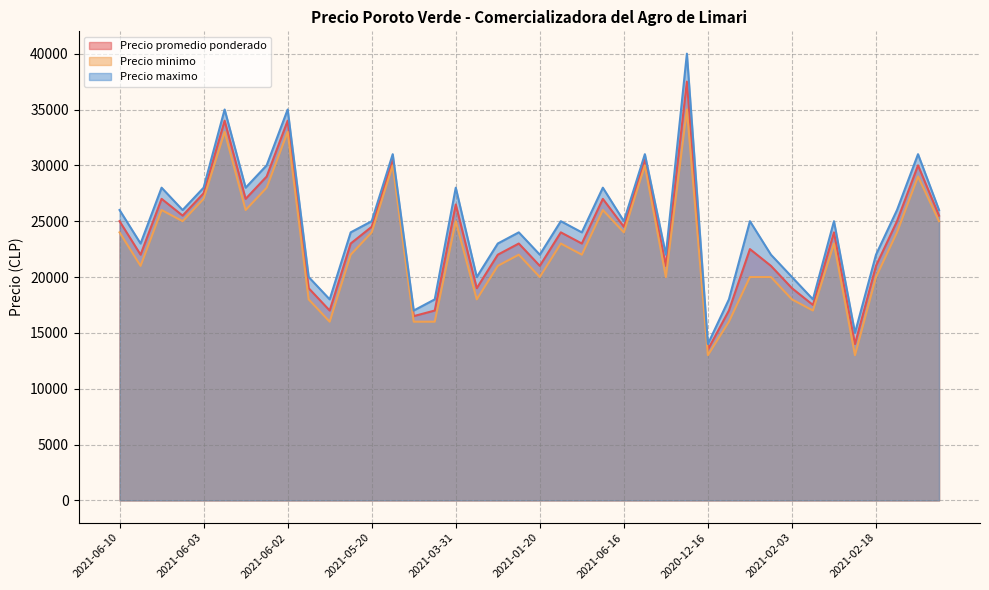

What is the minimum value for Precio promedio ponderado?

13500